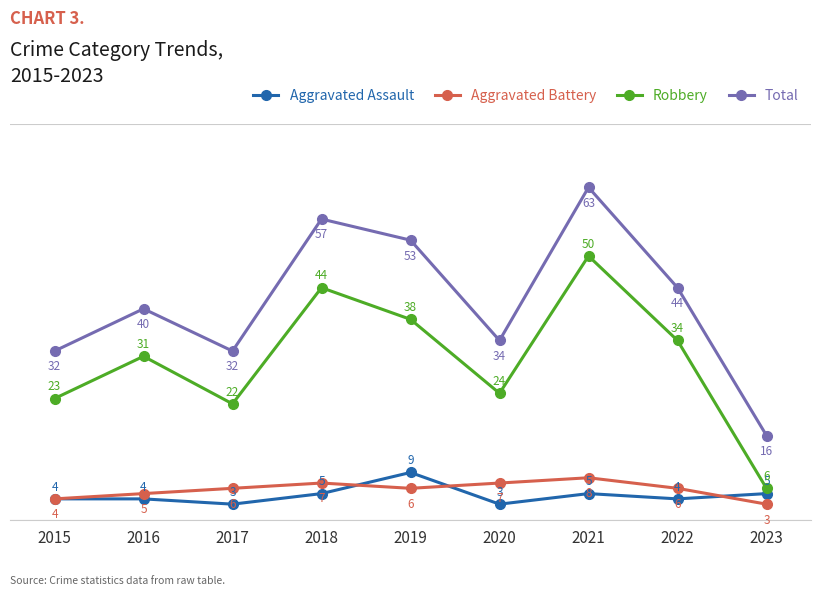

True or false: Total has a value of 12 at 2019.

False